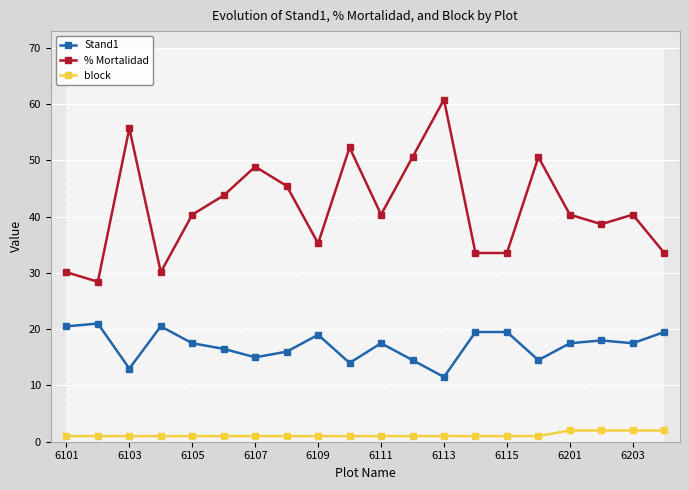

What value does the Stand1 series have at 6201?

17.5